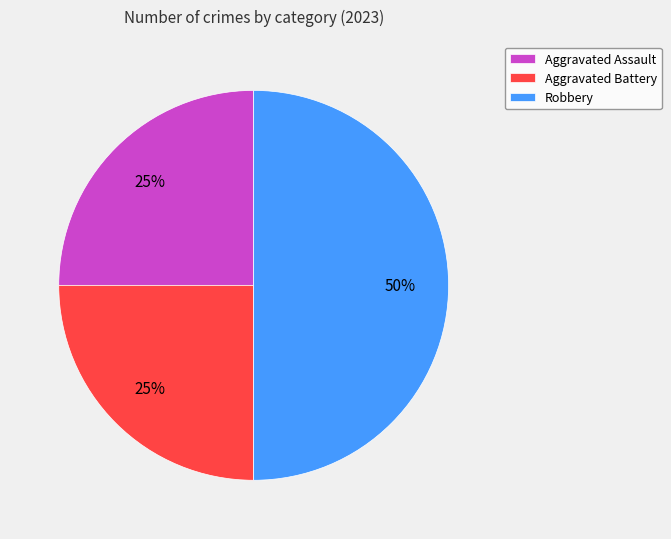

To the nearest percent, what portion does Robbery represent?

50%